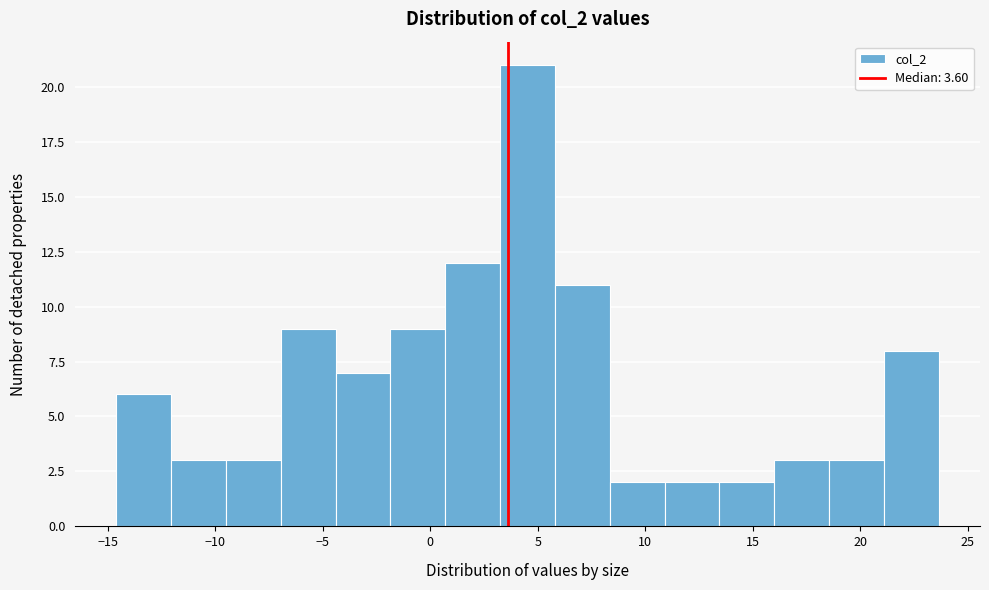

Reading left to right, list every bar in this chart as the range it spans on the x-axis followed by its height. Neither the bar edges nor the heights are printed on the chart, so give them approximately, as read against the axes.

-14.60 to -12.05: 6
-12.05 to -9.50: 3
-9.50 to -6.95: 3
-6.95 to -4.40: 9
-4.40 to -1.85: 7
-1.85 to 0.70: 9
0.70 to 3.25: 12
3.25 to 5.80: 21
5.80 to 8.35: 11
8.35 to 10.90: 2
10.90 to 13.45: 2
13.45 to 16.00: 2
16.00 to 18.55: 3
18.55 to 21.10: 3
21.10 to 23.65: 8